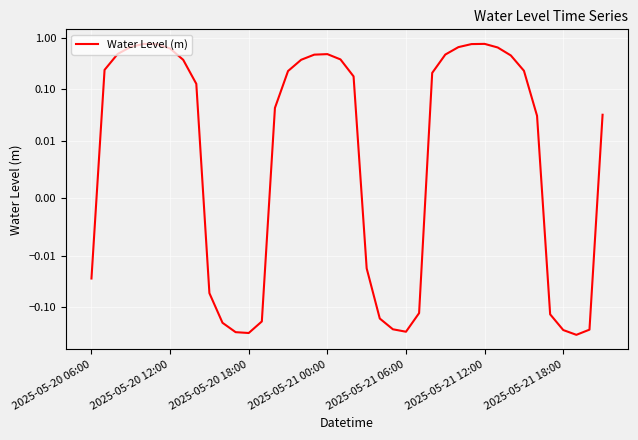

Does the chart display data point markers on the line(s)?

No